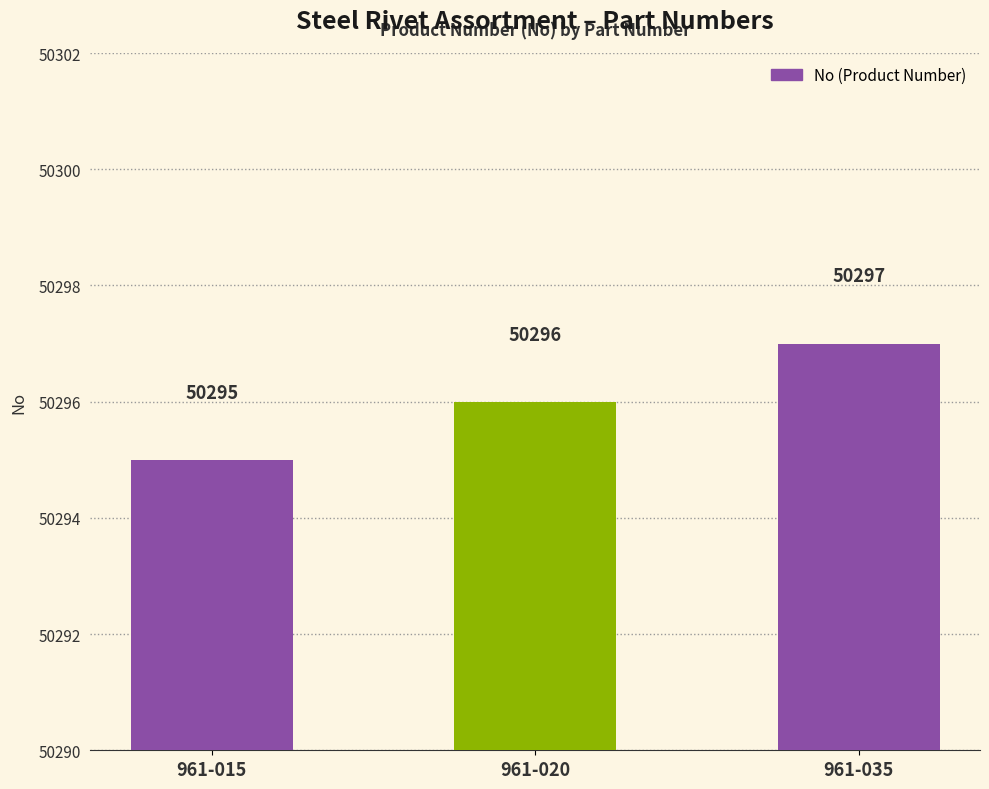

List the labels in order of value, largest first.

961-035, 961-020, 961-015